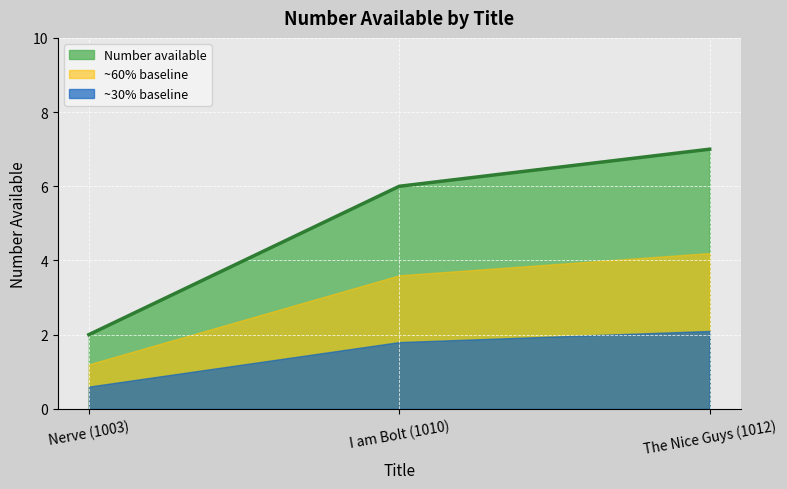

Does the chart display data point markers on the line(s)?

No